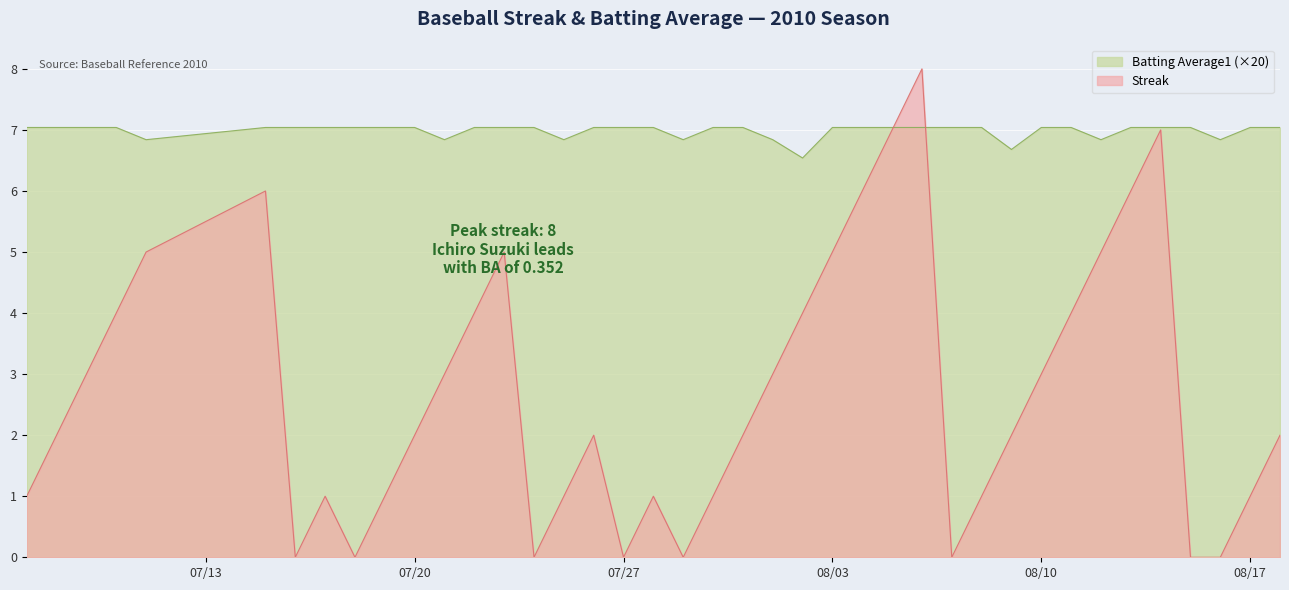

True or false: Batting Average1 and Streak intersect in this chart.

True